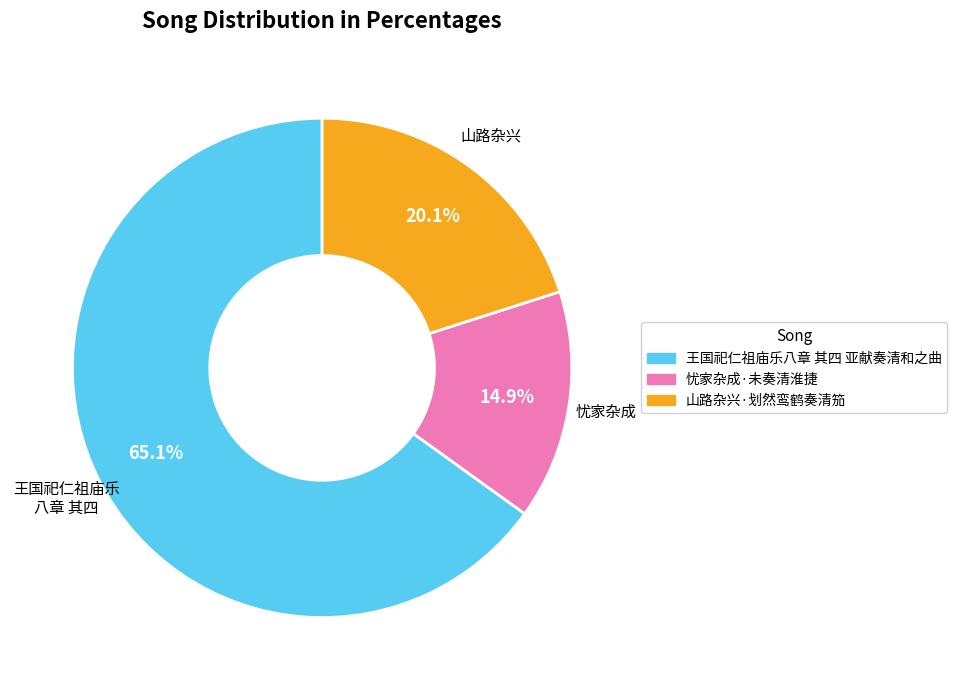

True or false: 忧家杂成·未奏清淮捷 accounts for 21% of the total.

False